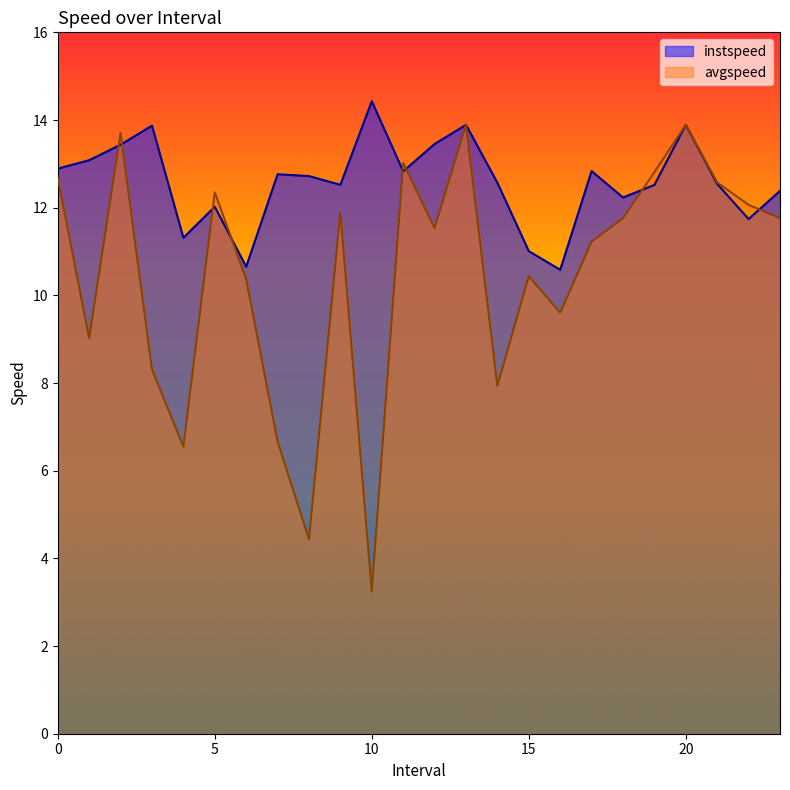

How many intersections are there between avgspeed and instspeed?

8